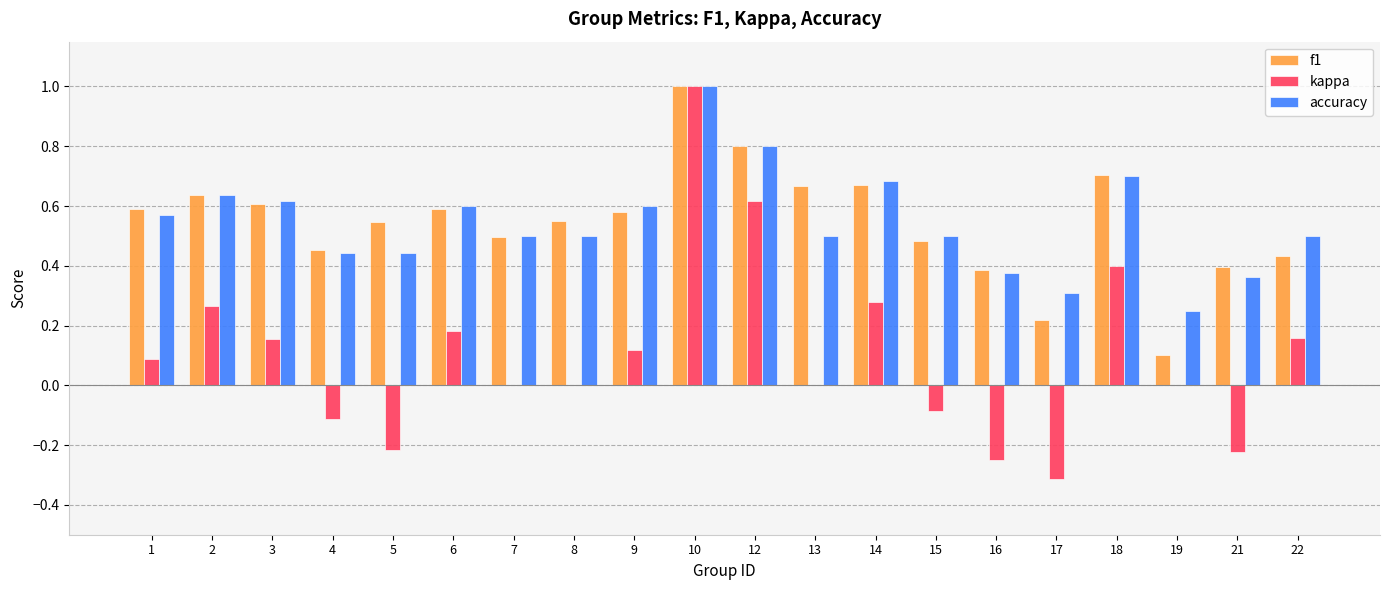

Is the value of f1 at 19 greater than the value of accuracy at 21?

No